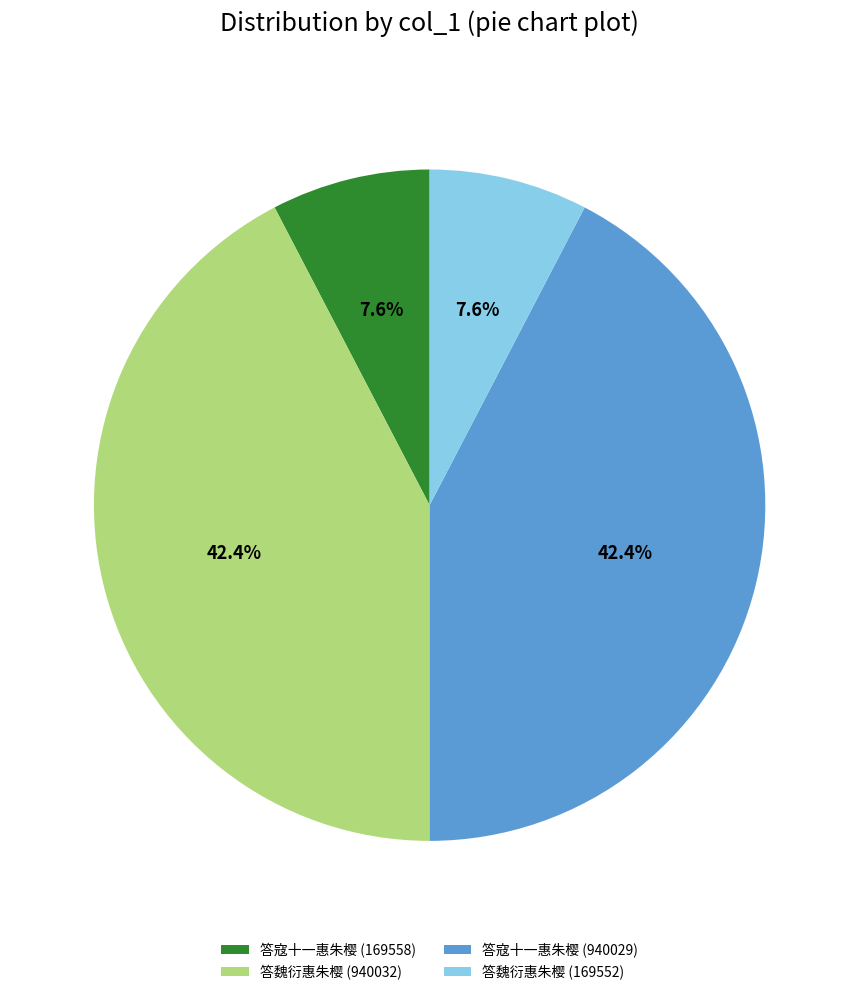

What percentage is NOT represented by 答寇十一惠朱樱 (169558)?

92.4%